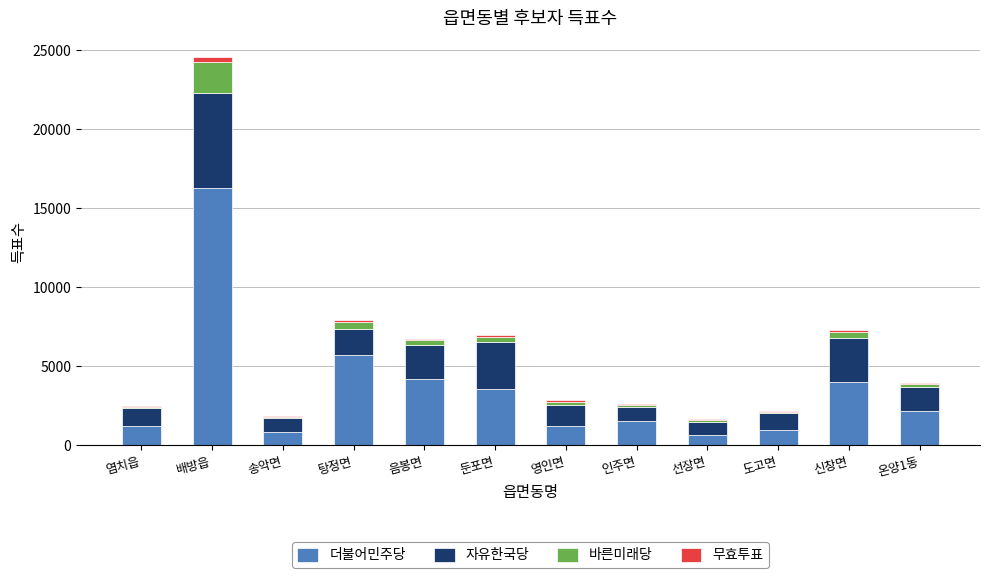

What is the maximum value for 더불어민주당?

16300